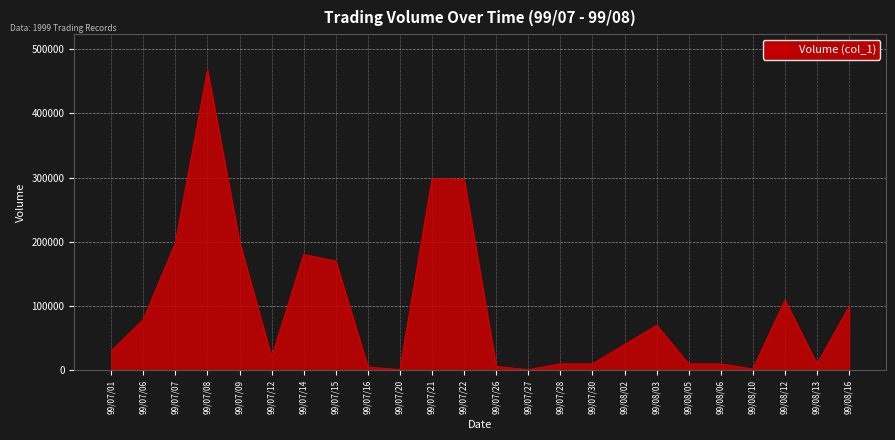

Which category has the highest value across all series?

99/07/08